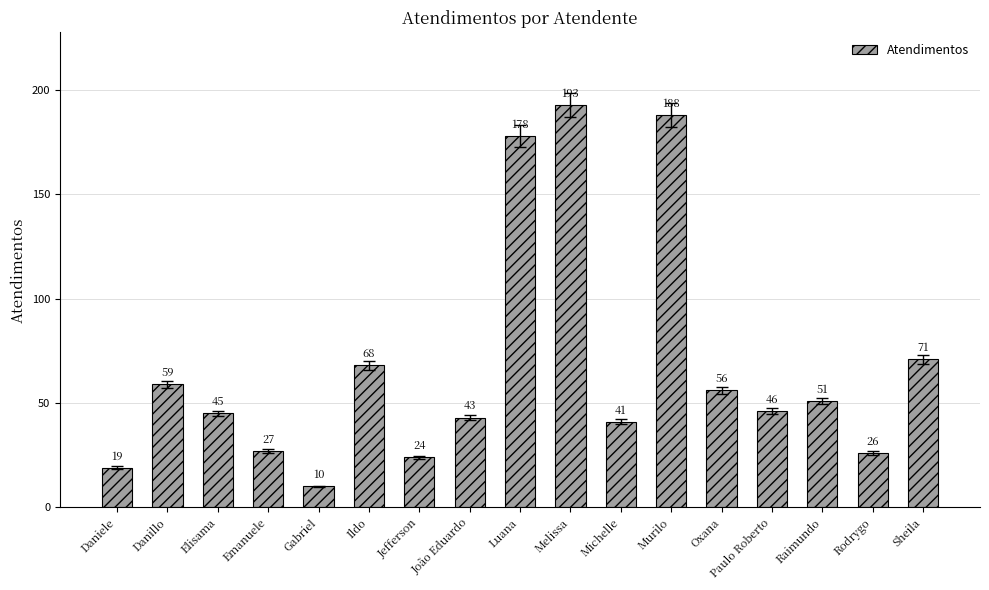

Which label corresponds to the smallest value in the chart?

Gabriel